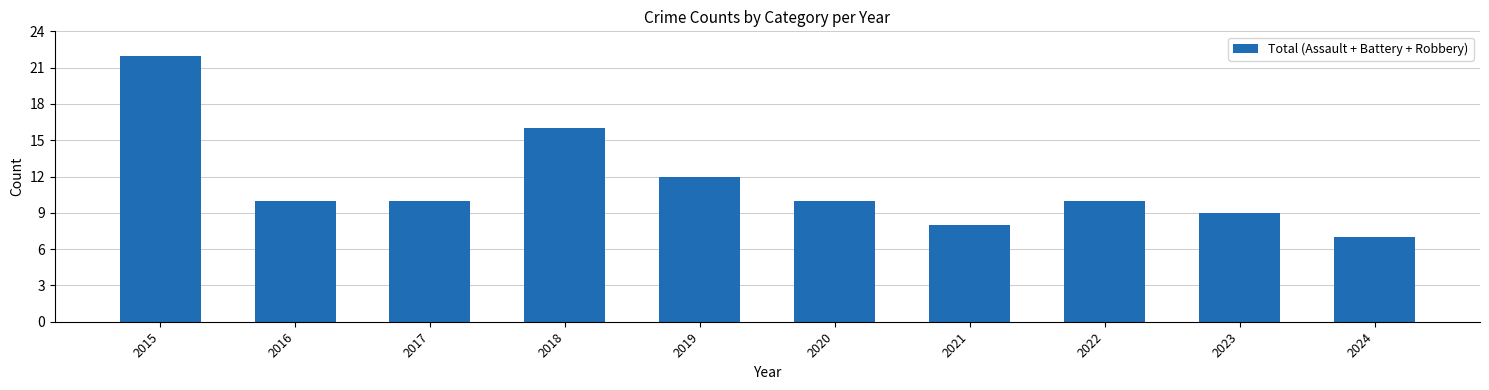

What is the sum of the values at 2018 and 2020?

26